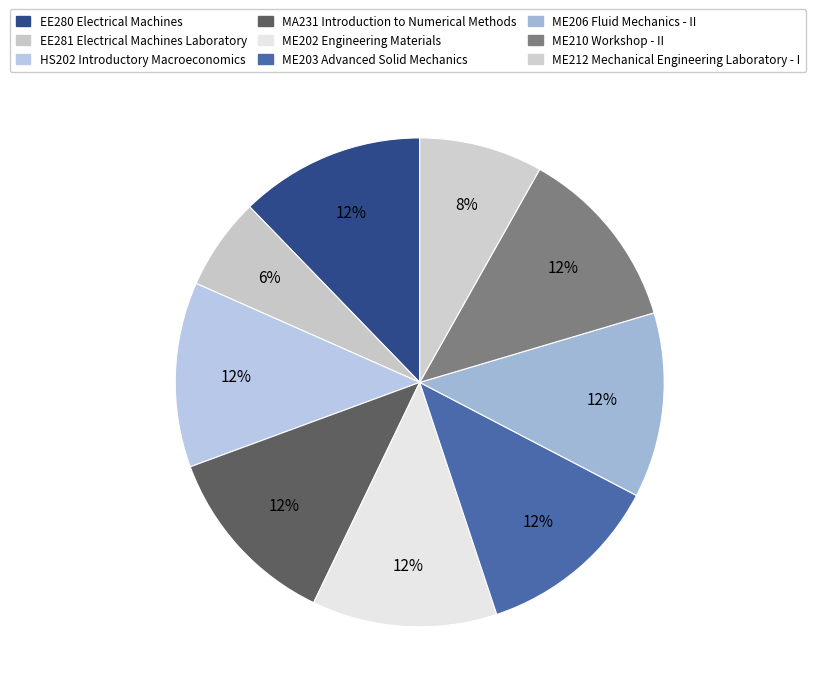

What is the largest slice in the pie chart?

EE280 Electrical Machines